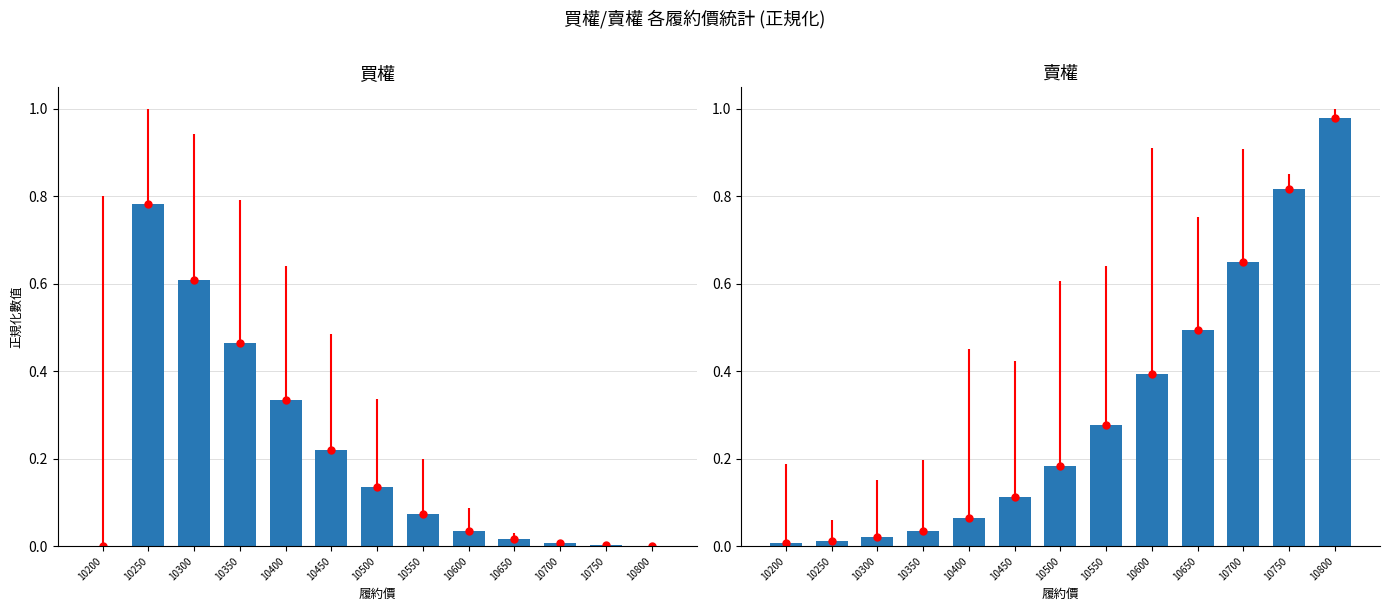

Which category has the highest value across all series?

10800